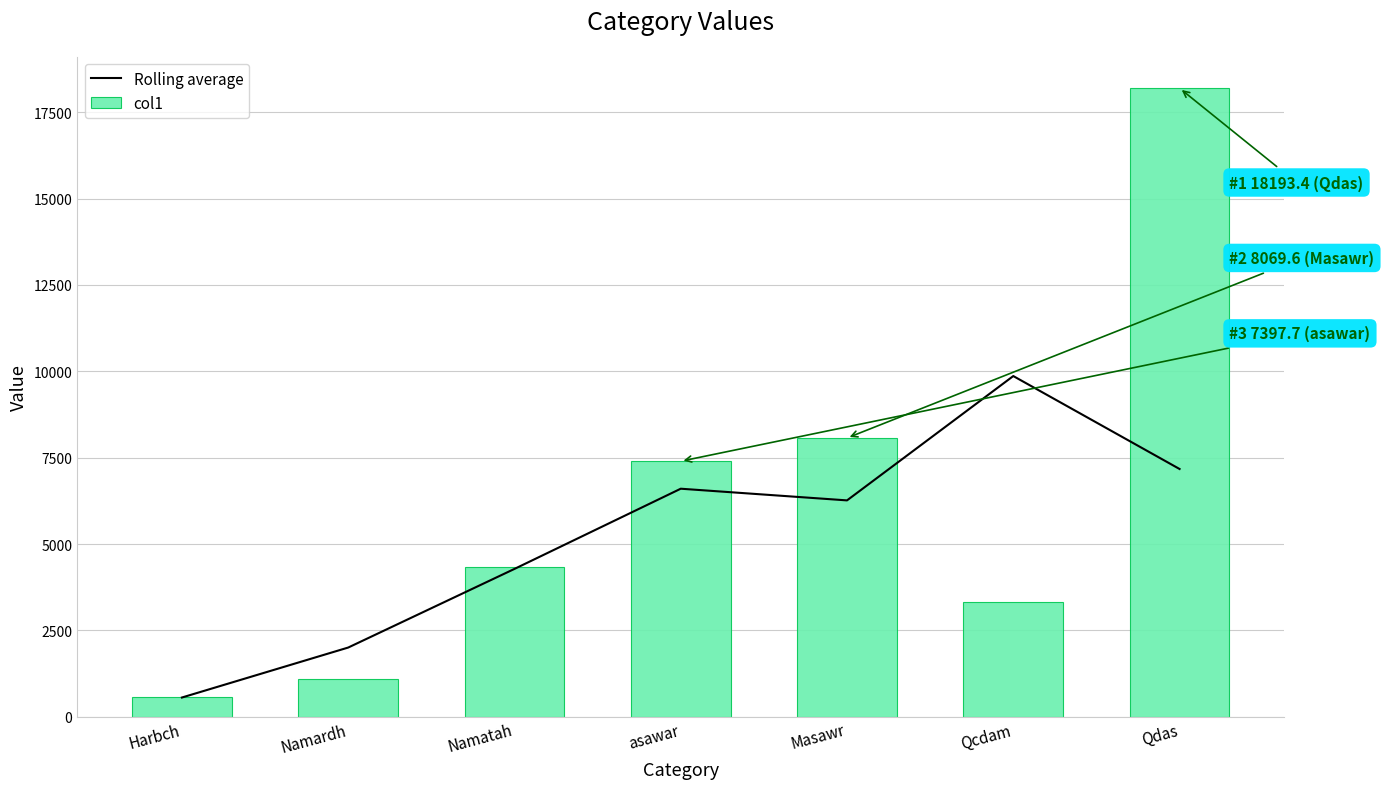

True or false: col1 has a value of 29074.3 at Qdas.

False